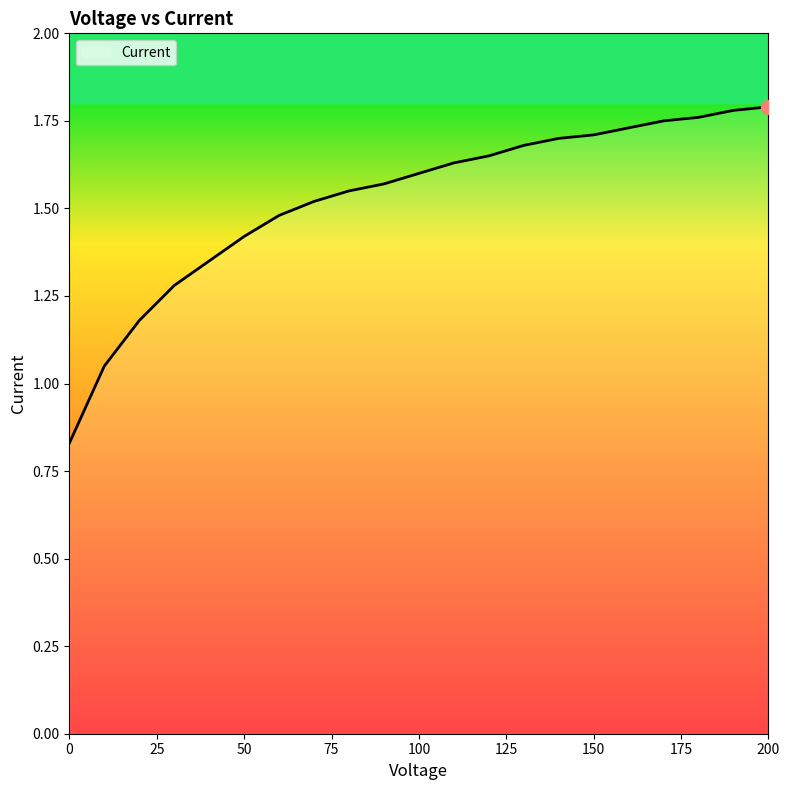

How many lines are shown in the chart?

1